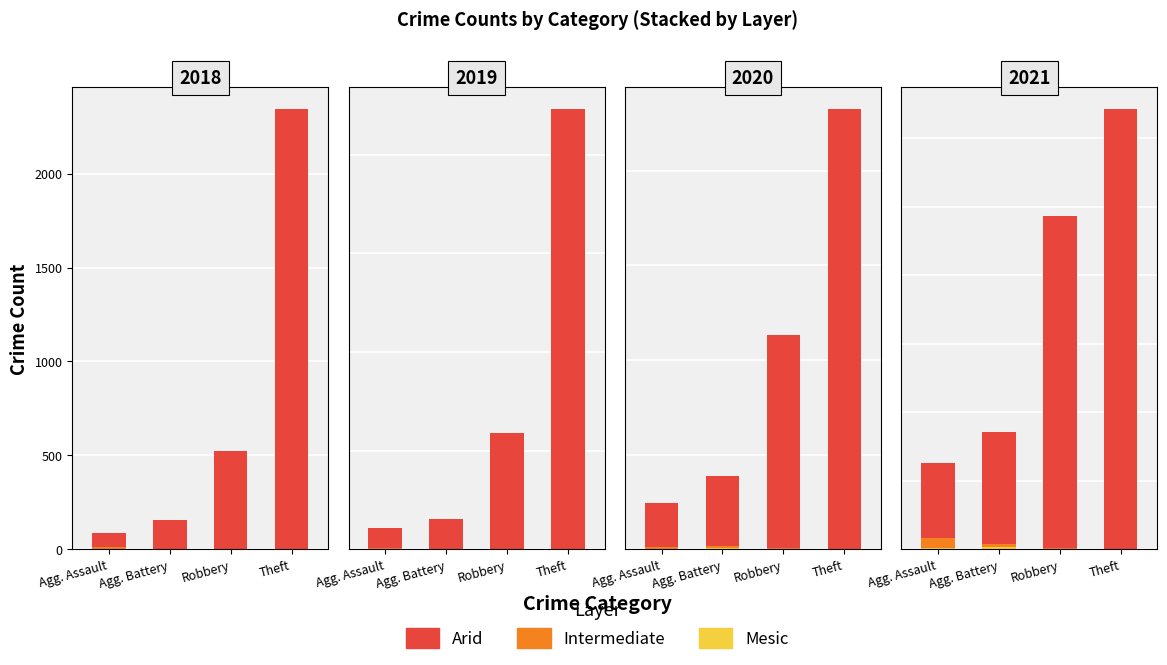

Does the chart contain any negative values?

No